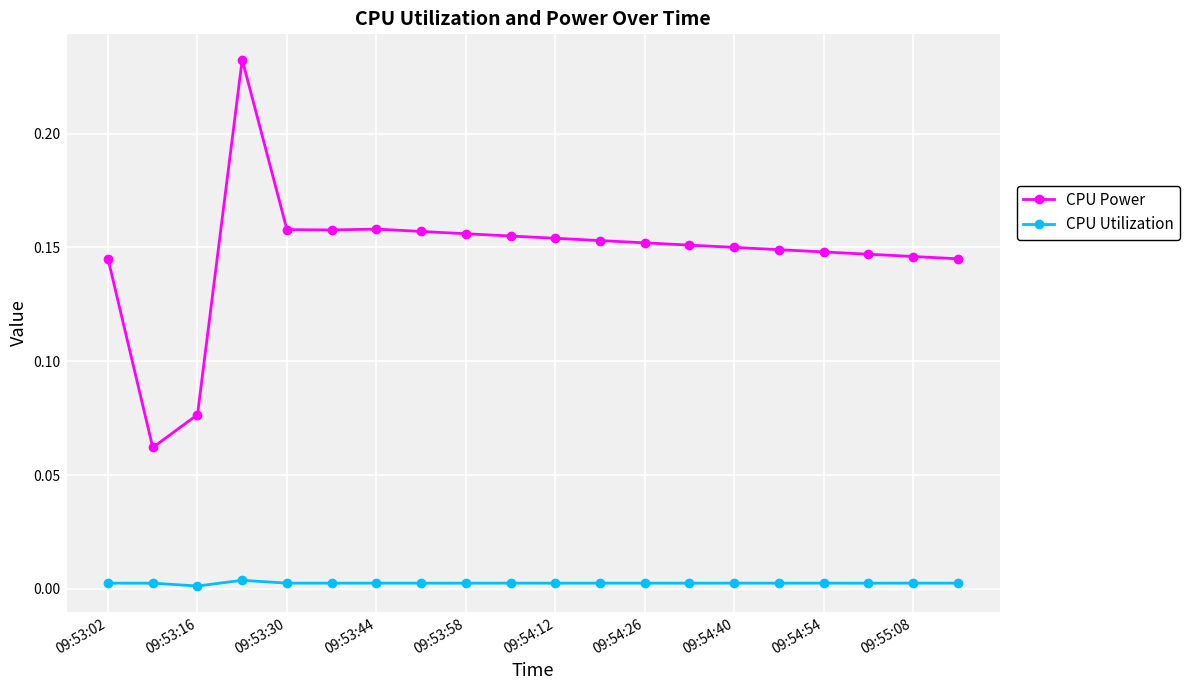

True or false: CPU Utilization and CPU Power cross at least once.

False